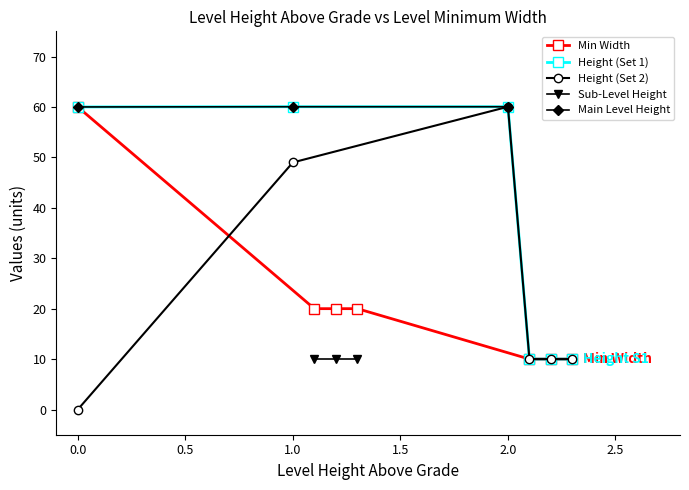

What is the value of the Min Width point at the 3rd from the left?

20